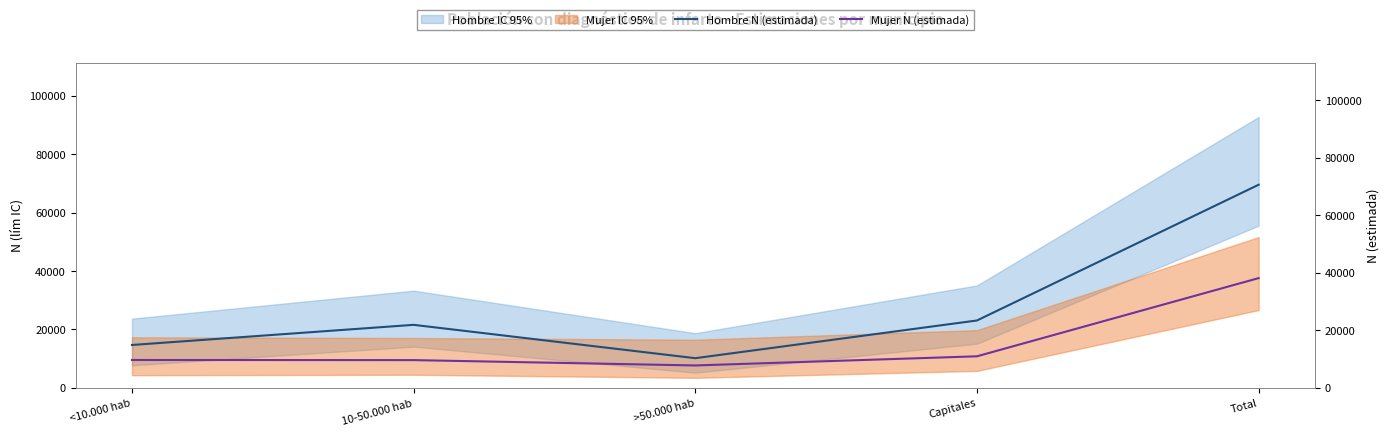

At which label does Mujer N (estimada) first exceed 9710?

Capitales